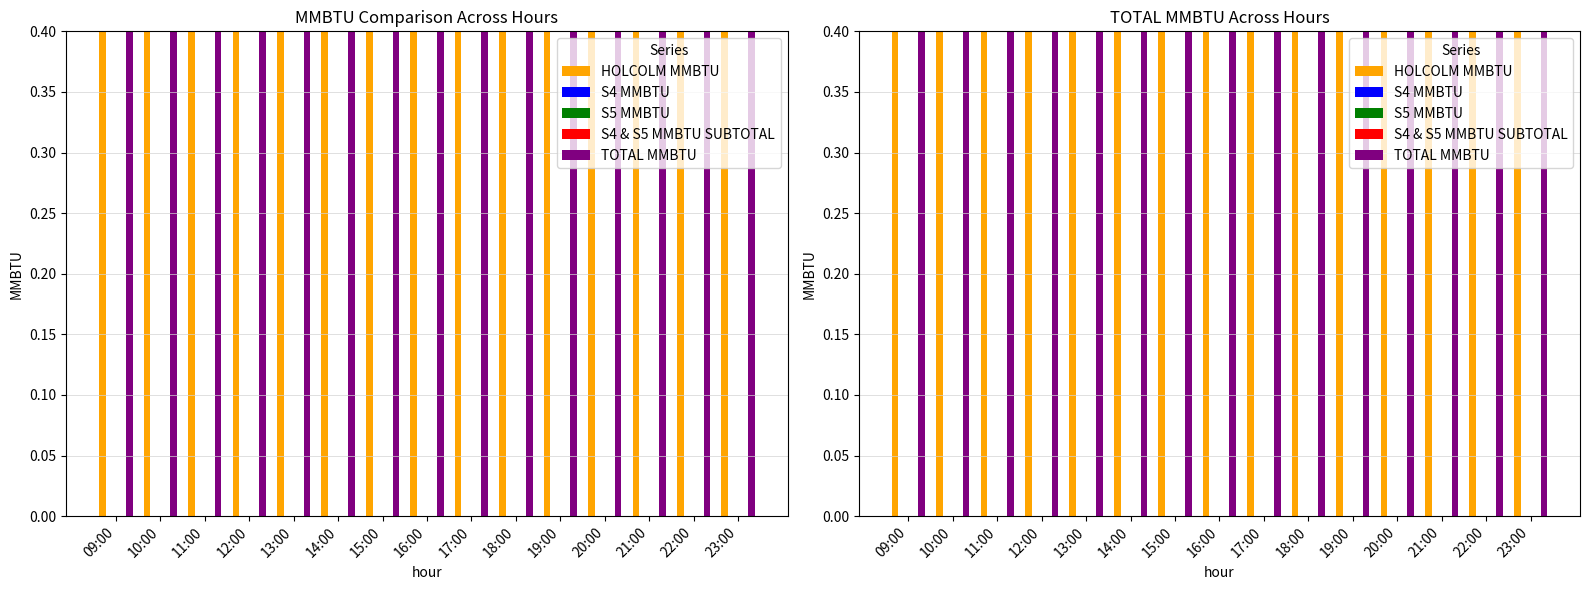

What is the total value across all series at 22:00?

13.5